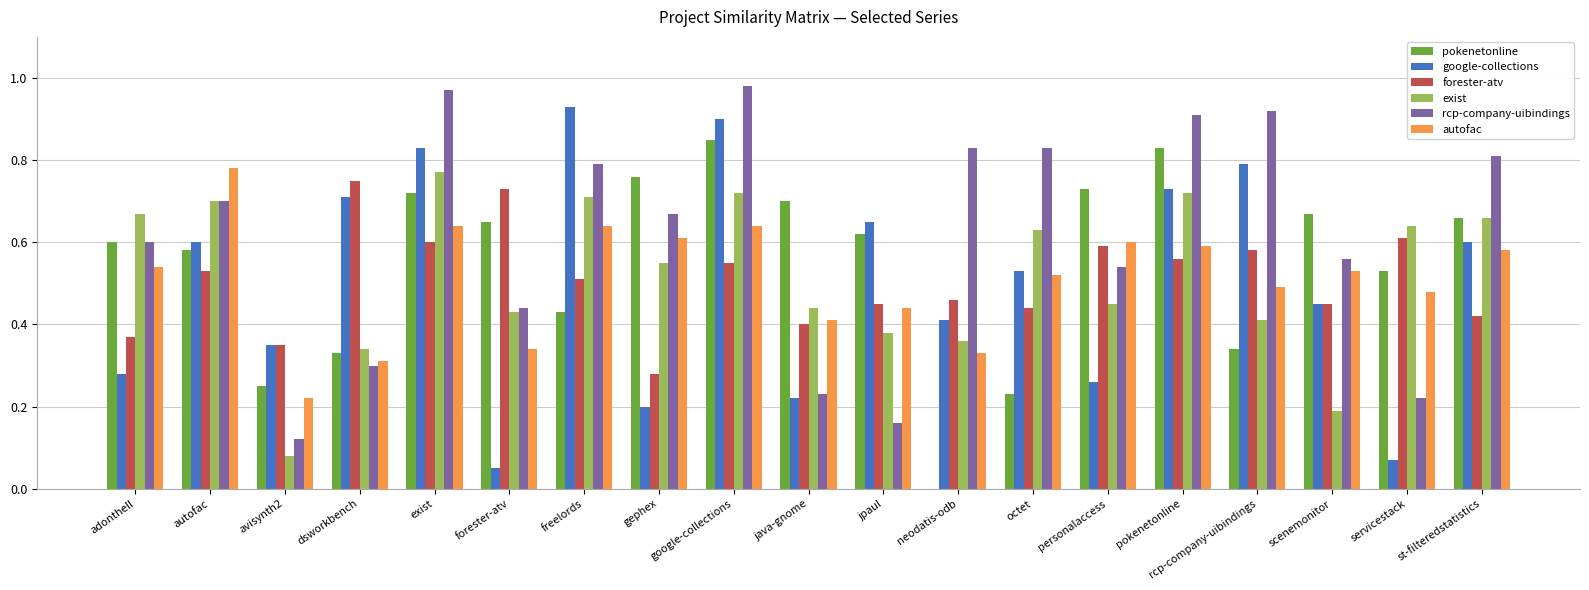

The forester-atv series shows 0.6 at exist. True or false?

True